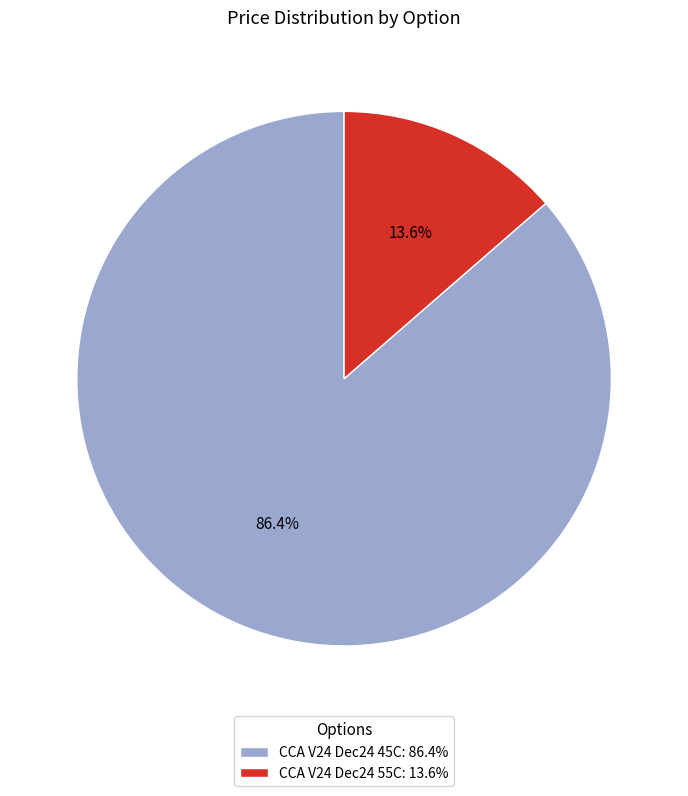

What portion of the pie excludes CCA V24 Dec24 45C?

13.6%